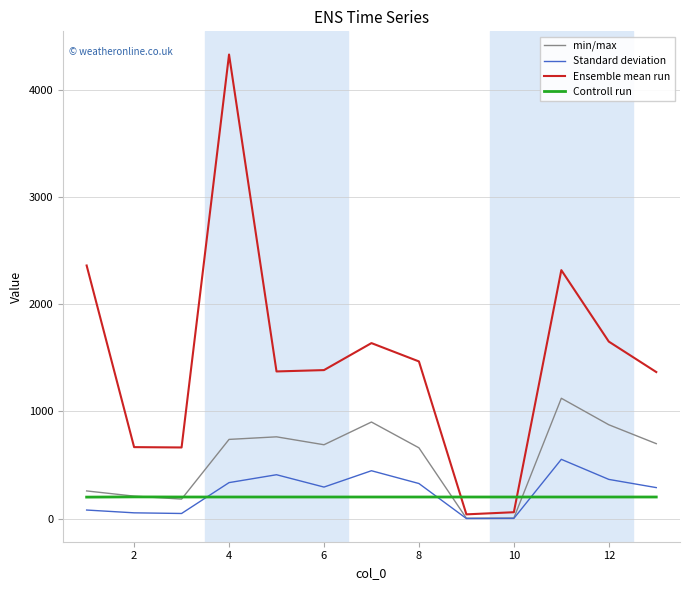

What is the highest value of the Controll run series?

203.0